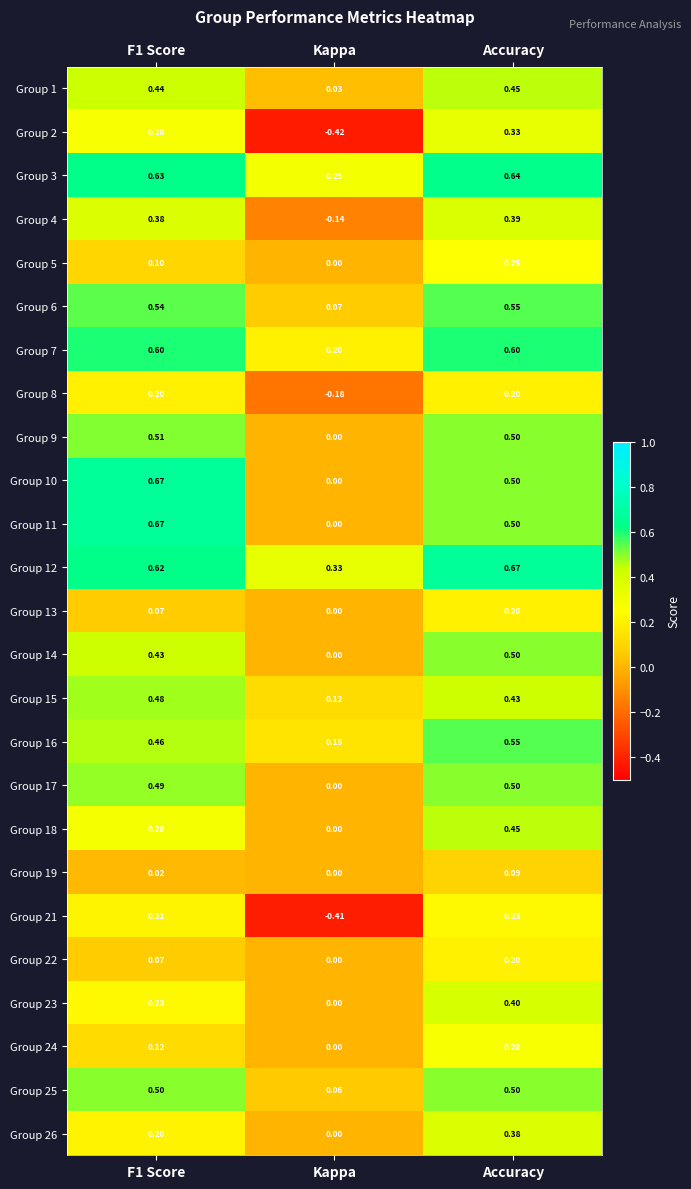

At which category is the sum across all series the highest?

Accuracy